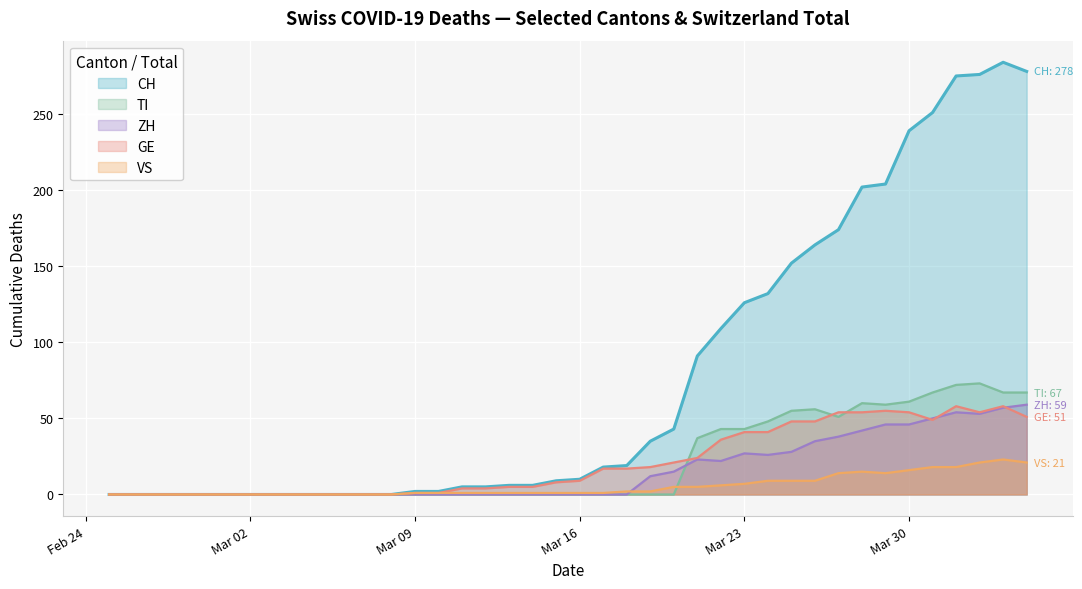

How many interior local peaks does the GE series have?

3